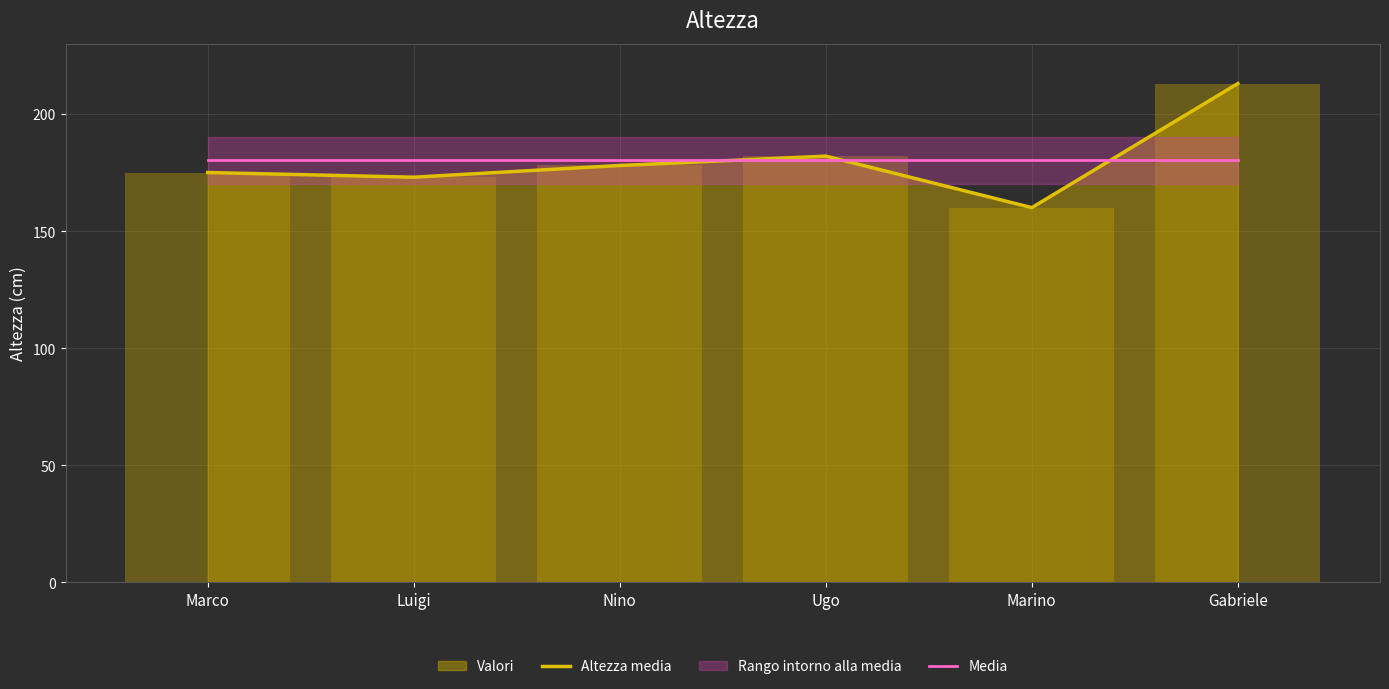

The value of Media at Gabriele is 180.2. True or false?

True